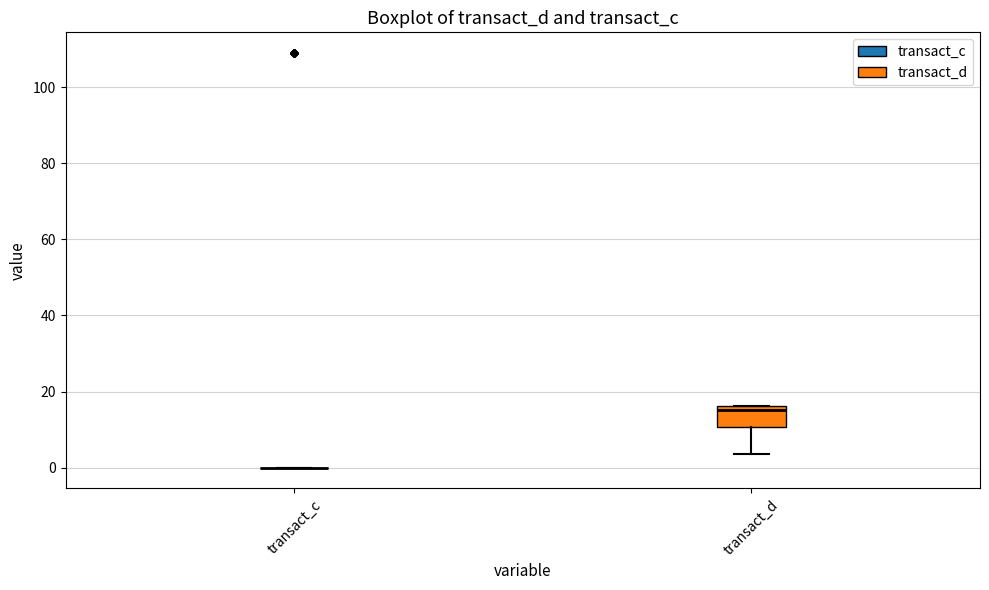

Reading left to right, read every box against the y-axis: the position of its median line, the range the box covers, and the ends of its whiskers. The values are not printed on the chart, so give them approximately, as read against the axis.

transact_c: box collapsed to a line at 0, whiskers 0 to 0
transact_d: median 16 (just below the box's upper edge), box 10 to 16, whiskers 4 to 16